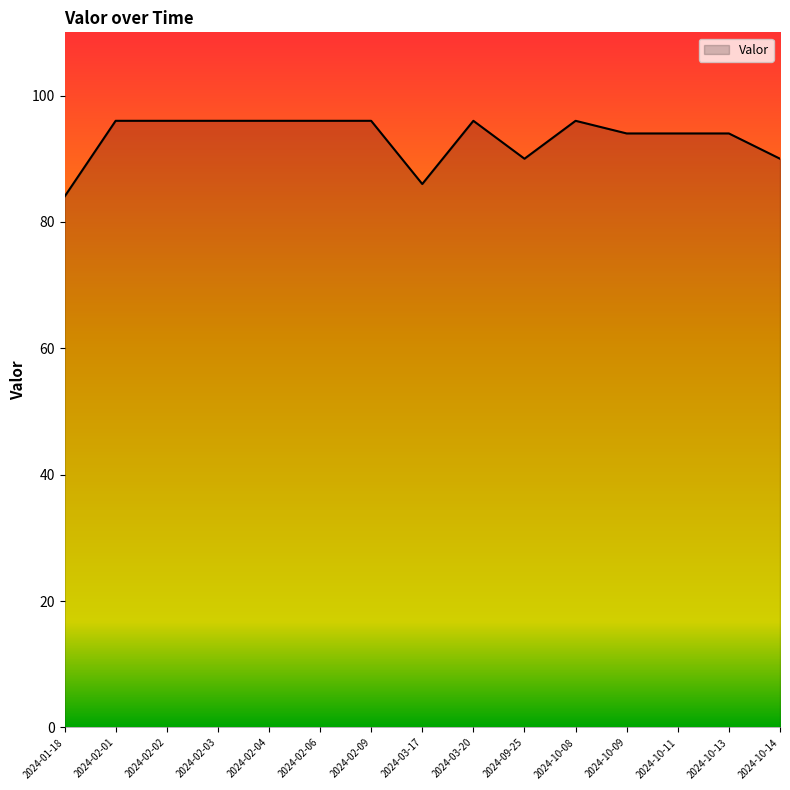

The chart shows a value of 94 at 2024-10-09. True or false?

True